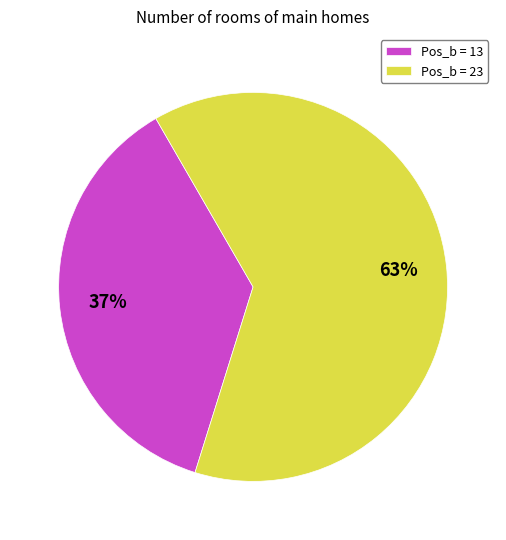

How many segments does this pie chart have?

2